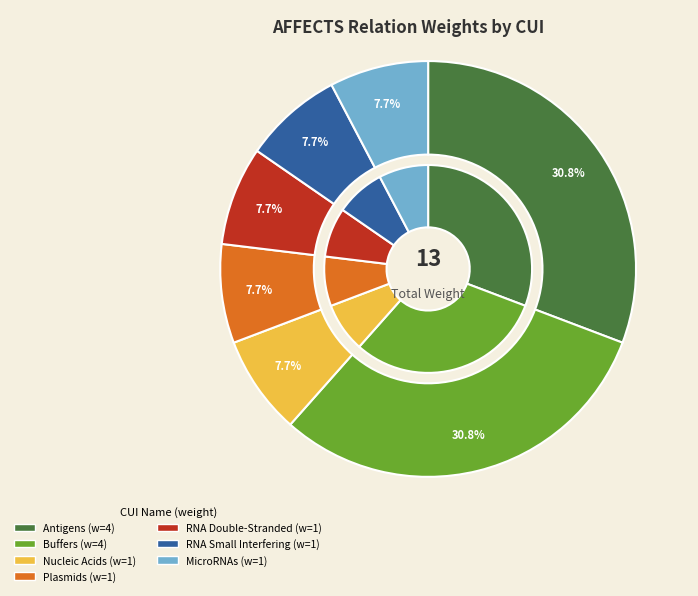

What is the total percentage of C0003320 and C0032136?

38.5%